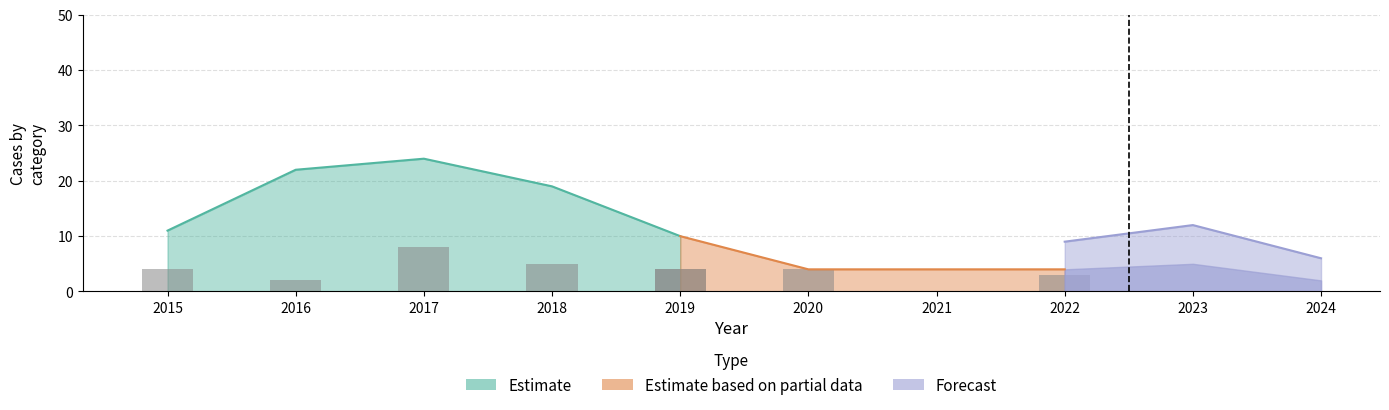

How many groups of bars are there?

10